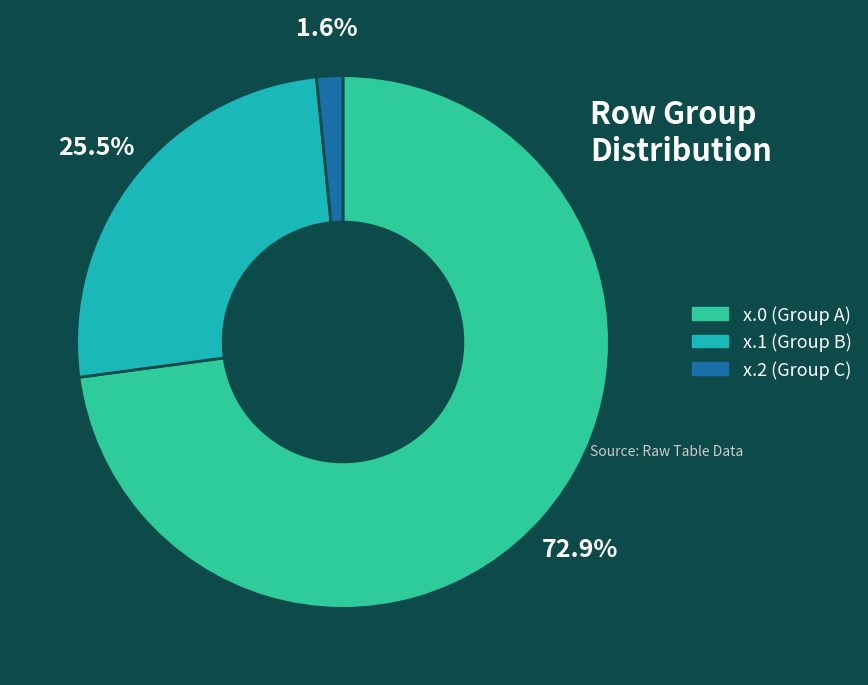

How many slices are in this pie chart?

3